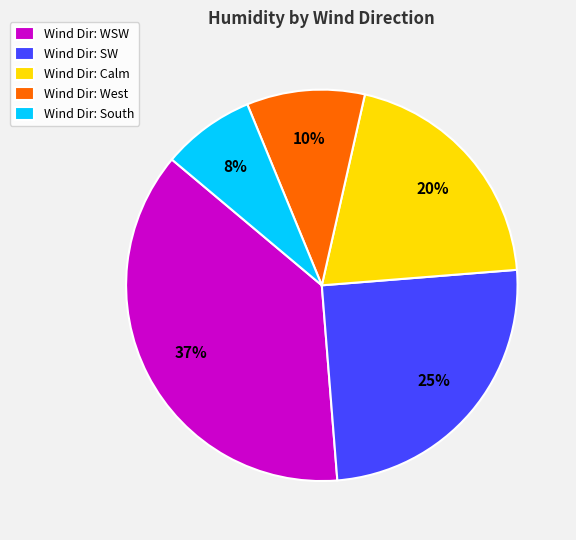

Is there any slice that represents more than half of the pie?

No